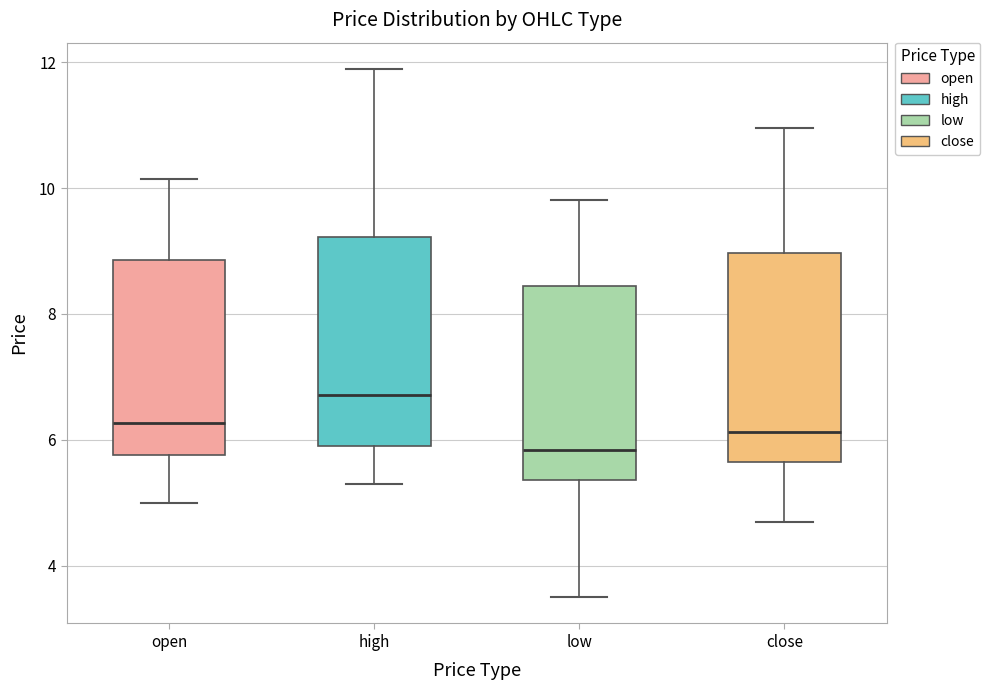

Where does the median line of the box for low sit on the y-axis? The values are not printed on the chart, so give them approximately, as read against the axis.

5.8